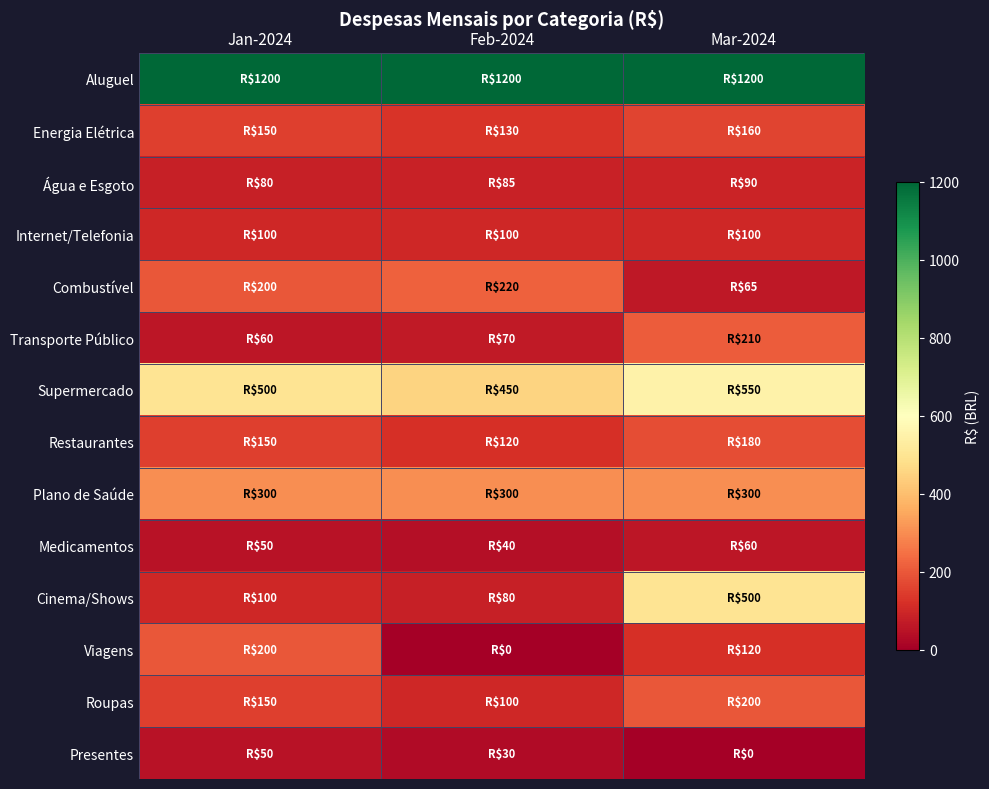

Which series has the widest spread of values?

Cinema/Shows